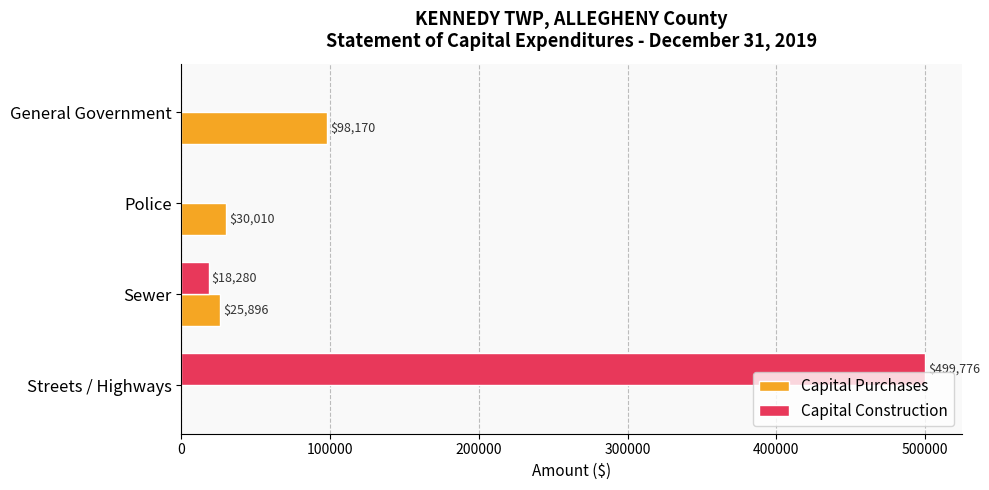

What is the sum of the Capital Construction values at Sewer and Police?

18280